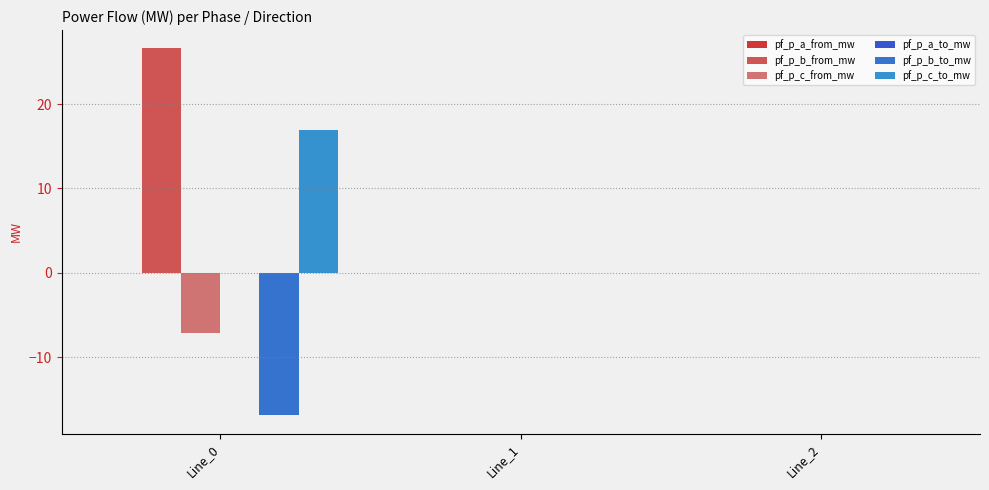

How many groups of bars are there?

3